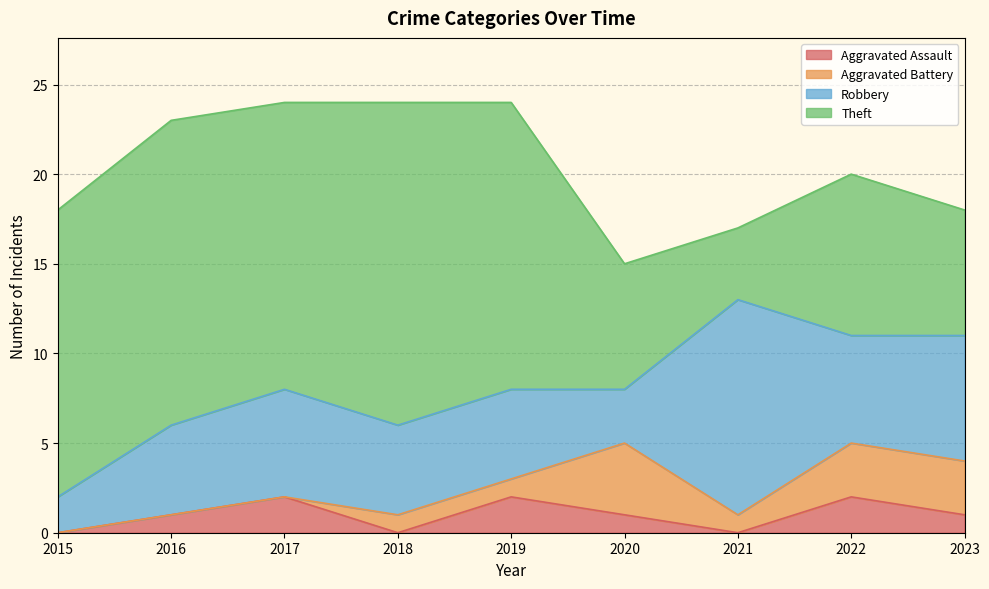

Where do Robbery and Theft first cross each other?

2020 and 2021